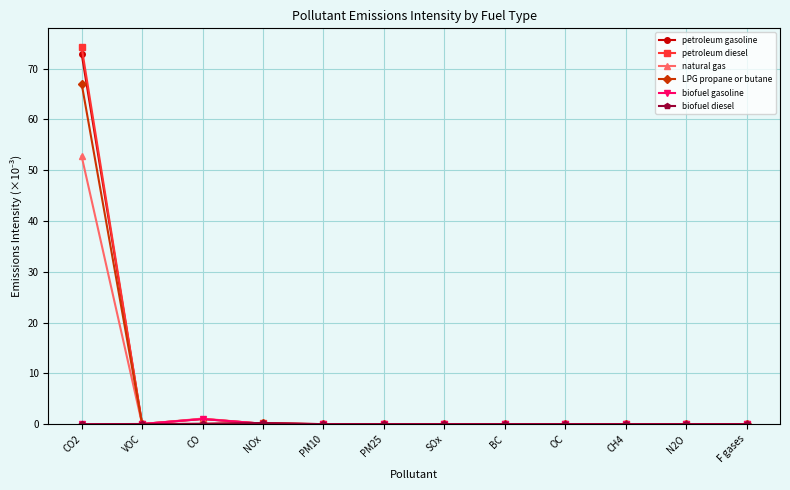

At which category does natural gas reach its first local valley?

VOC